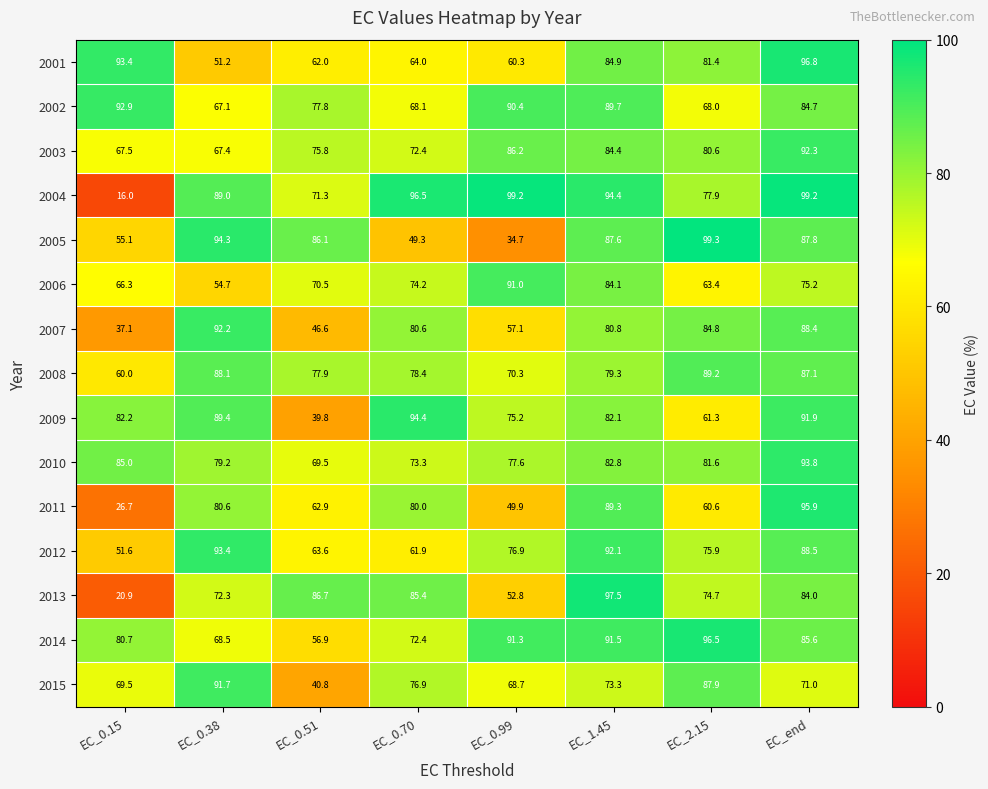

What is the difference between the maximum and minimum values in the 2005 series?

64.6